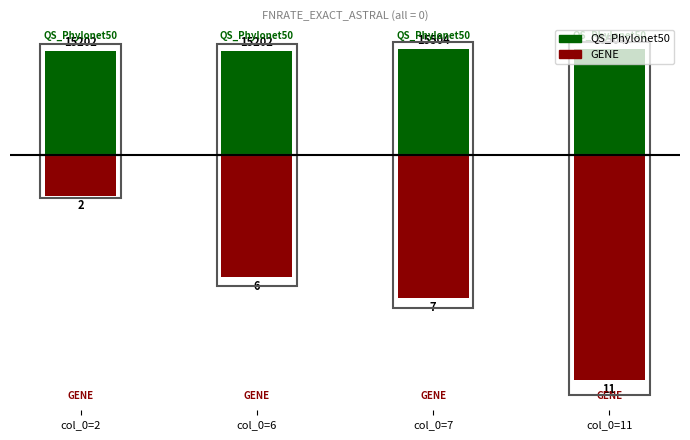

What are all the series names shown in the legend?

QS_Phylonet50, GENE